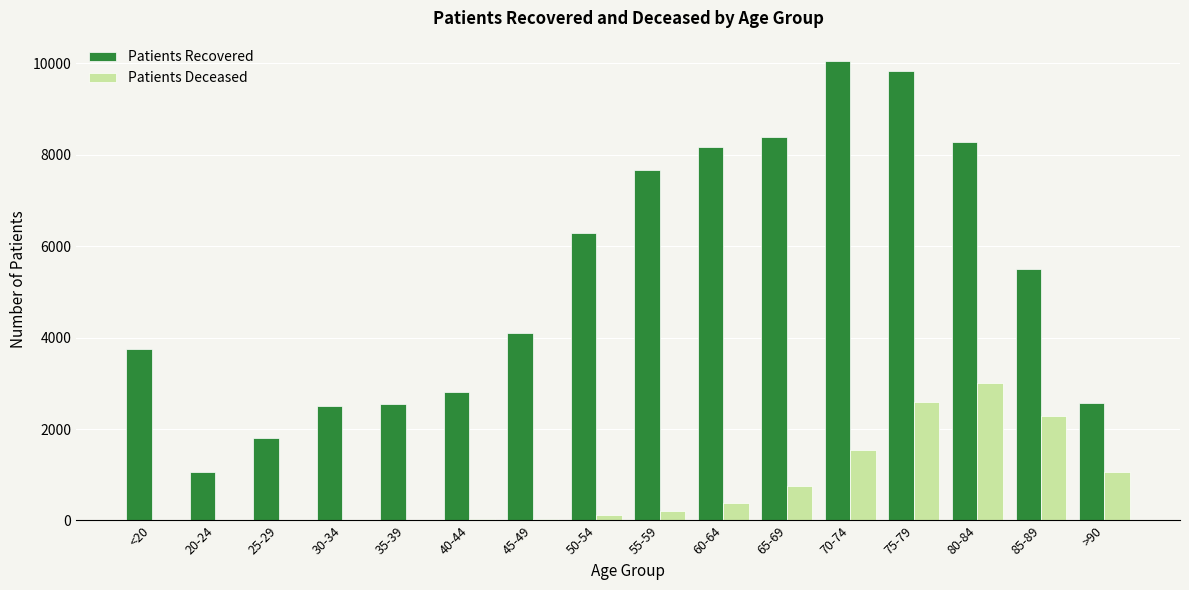

Is the value of Patients Recovered at <20 greater than the value of Patients Deceased at 60-64?

Yes